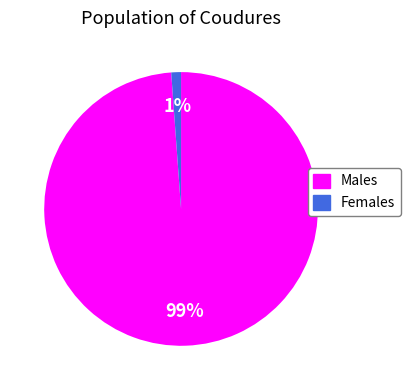

Rank the categories by value from highest to lowest.

Males, Females